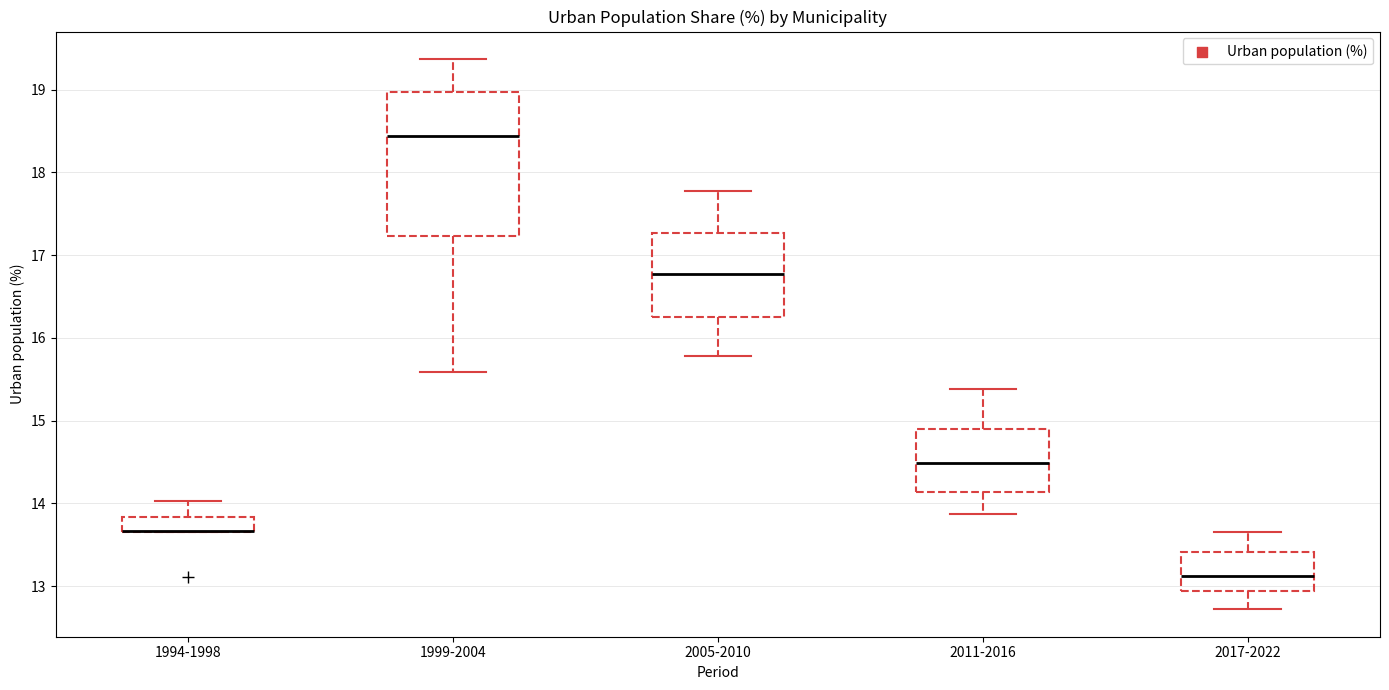

Reading left to right, transcribe this box plot: for each box, give where its median line is, the range the box spans, and where its two whiskers end, as read against the y-axis. The values are not printed on the chart, so give them approximately, as read against the axis.

1994-1998: median 13.7 (drawn on the box's lower edge), box 13.7 to 13.8, whiskers 13.7 to 14.0
1999-2004: median 18.4, box 17.2 to 19.0, whiskers 15.6 to 19.4
2005-2010: median 16.8, box 16.3 to 17.3, whiskers 15.8 to 17.8
2011-2016: median 14.5, box 14.1 to 14.9, whiskers 13.9 to 15.4
2017-2022: median 13.1, box 12.9 to 13.4, whiskers 12.7 to 13.6